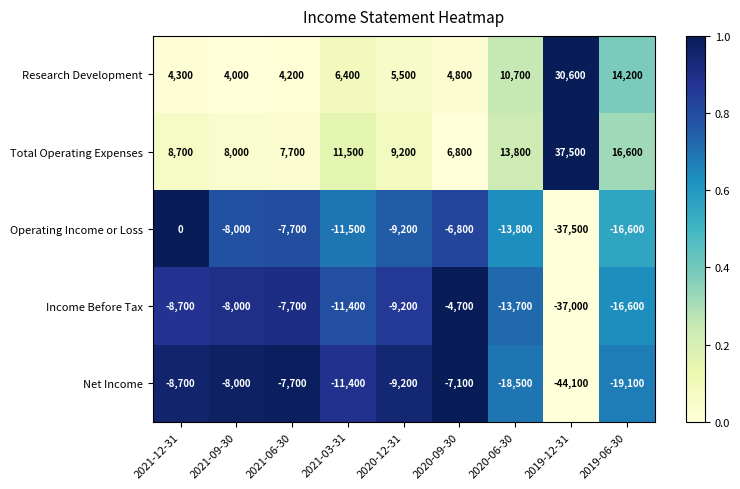

Which series has the widest spread of values?

Operating Income or Loss